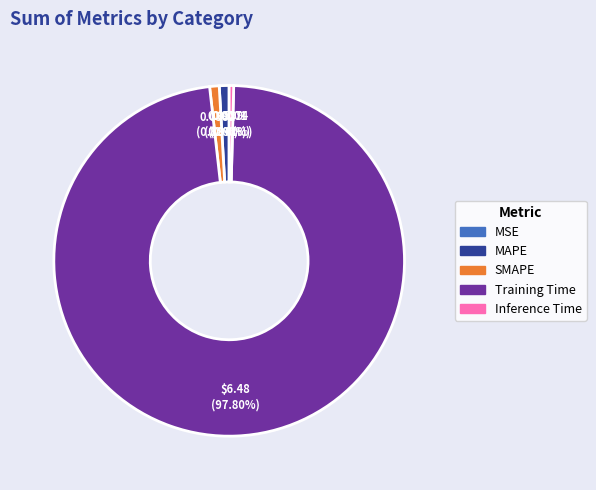

To the nearest percent, what is the difference between the Training Time and SMAPE slice percentages?

97%